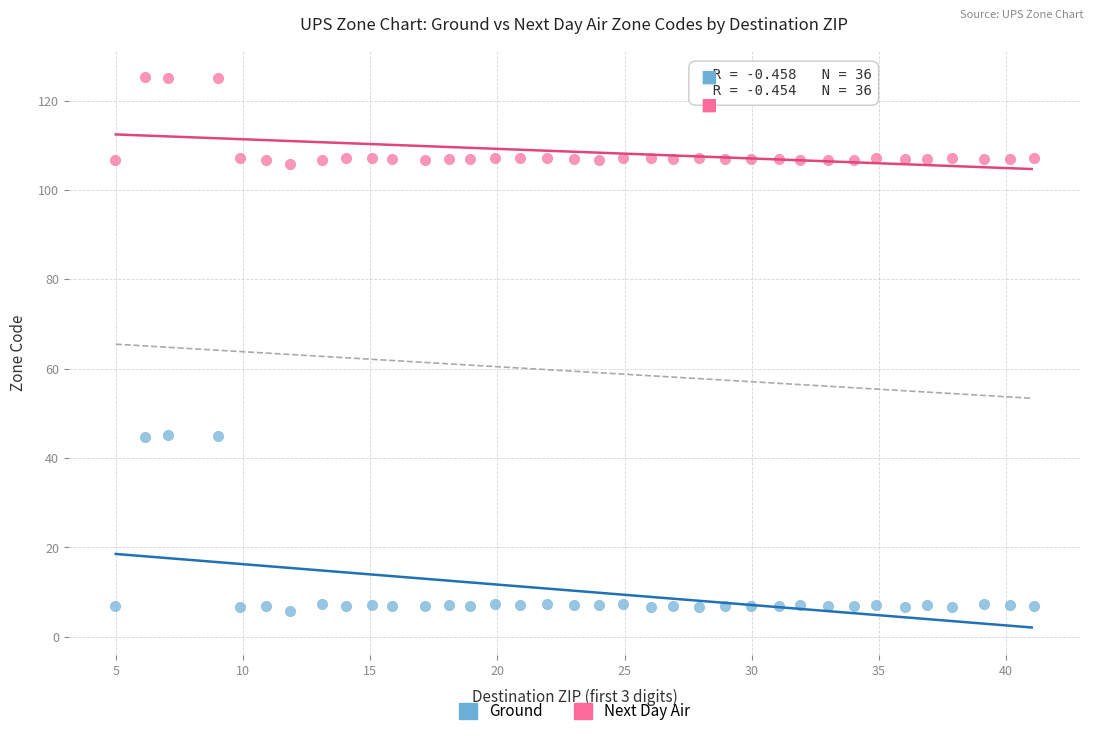

What is the X range (max minus min) for the scatter plot?

36.1